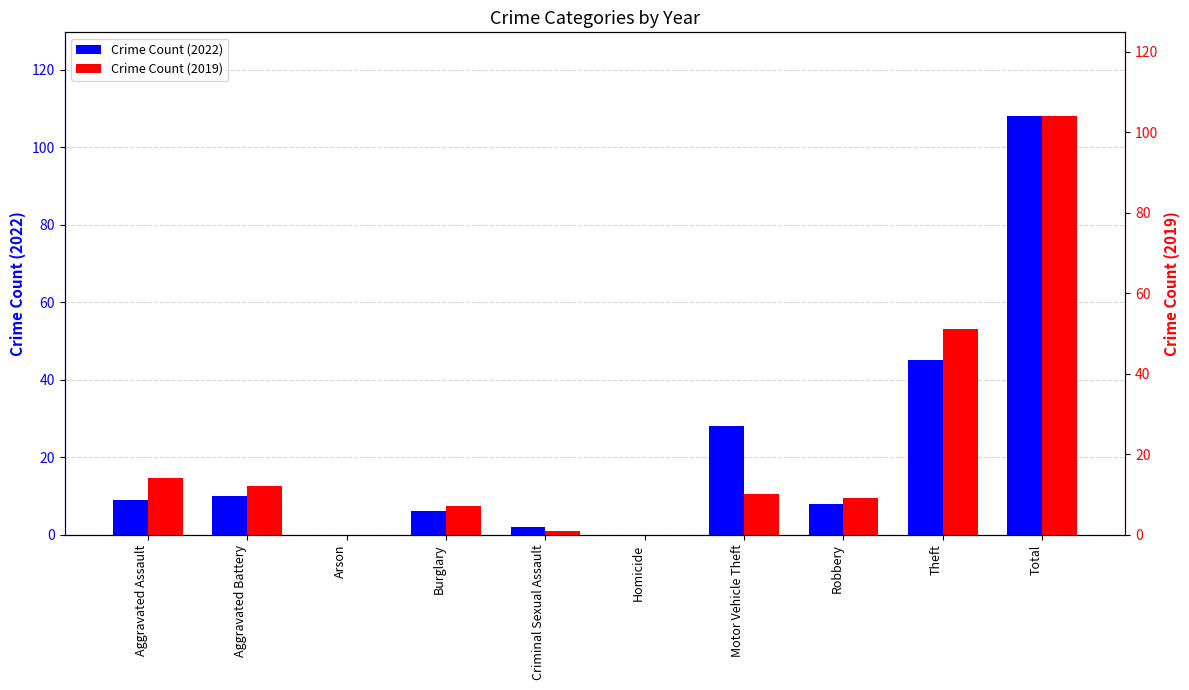

How many groups of bars are there?

10